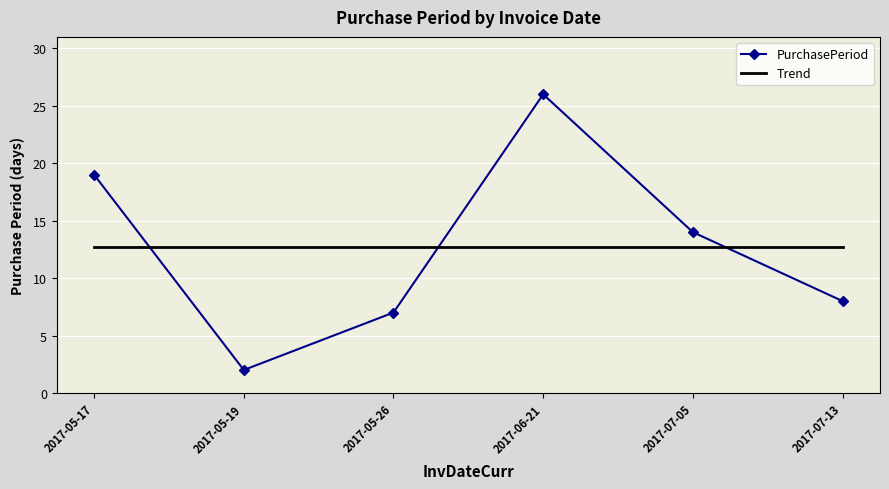

How many points are lower than both their immediate neighbors (excluding endpoints)?

1